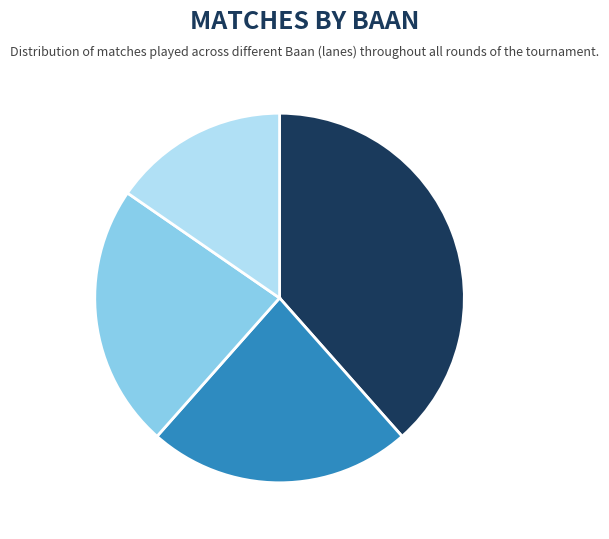

Is there any slice that represents more than half of the pie?

No